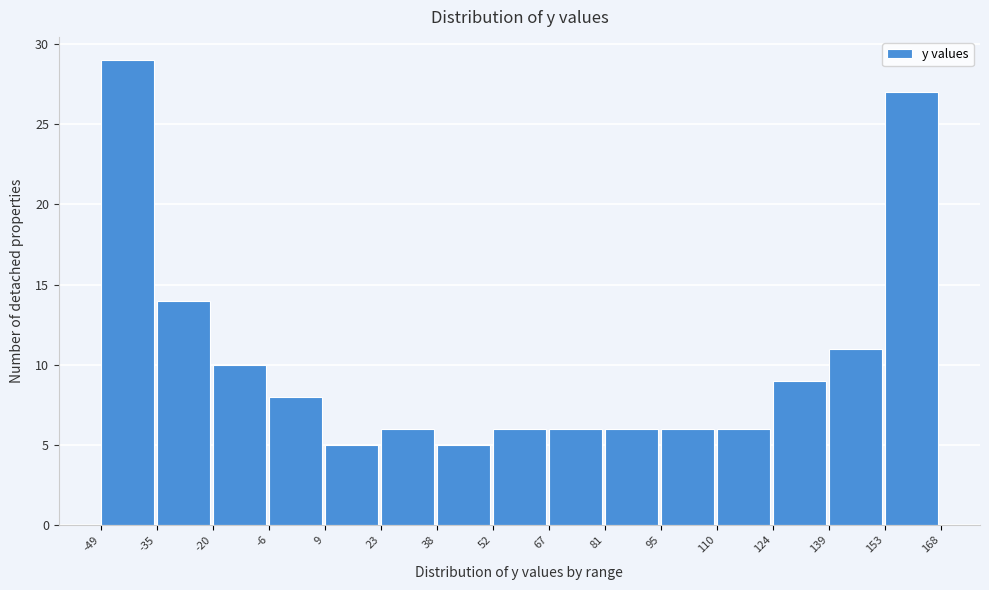

What is the height of the bar covering 95 to 110 on the x-axis? The values are not printed on the chart, so give them approximately, as read against the axis.

6